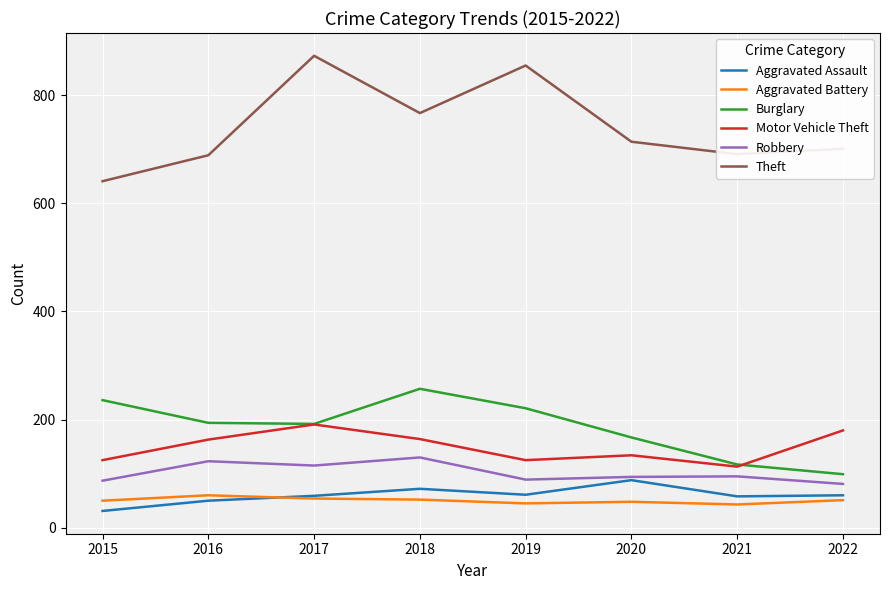

Rank the series by their maximum value, from highest to lowest.

Theft, Burglary, Motor Vehicle Theft, Robbery, Aggravated Assault, Aggravated Battery